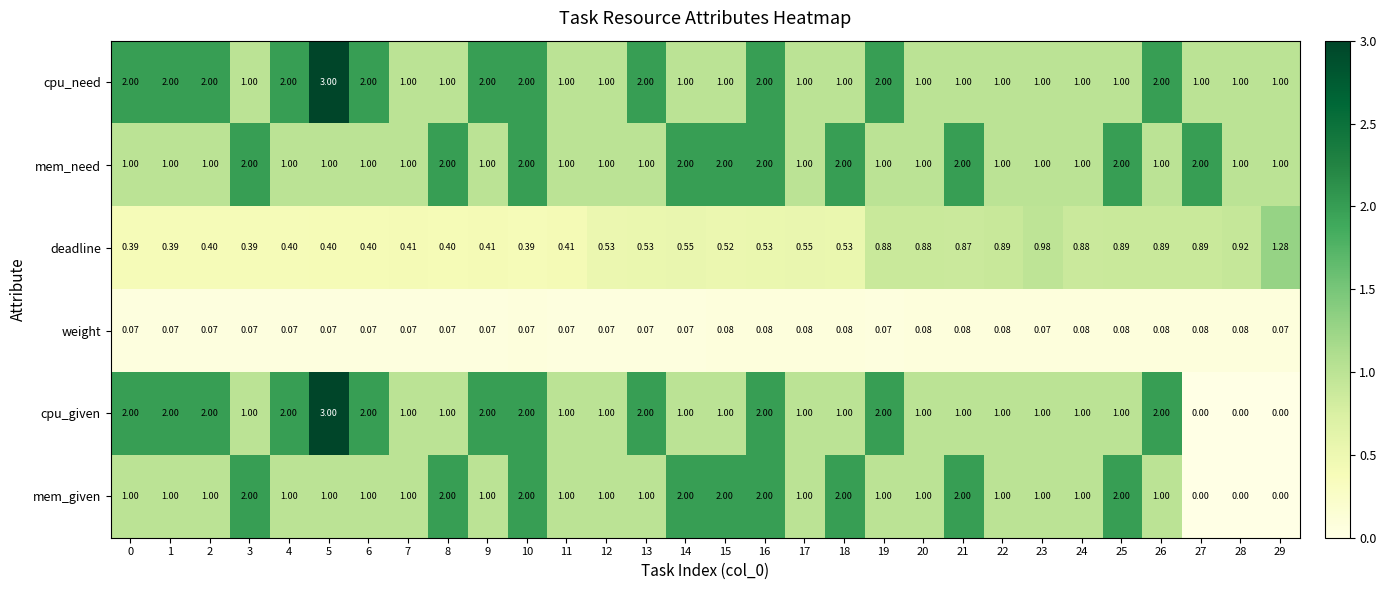

Which series has the widest spread of values?

cpu_given